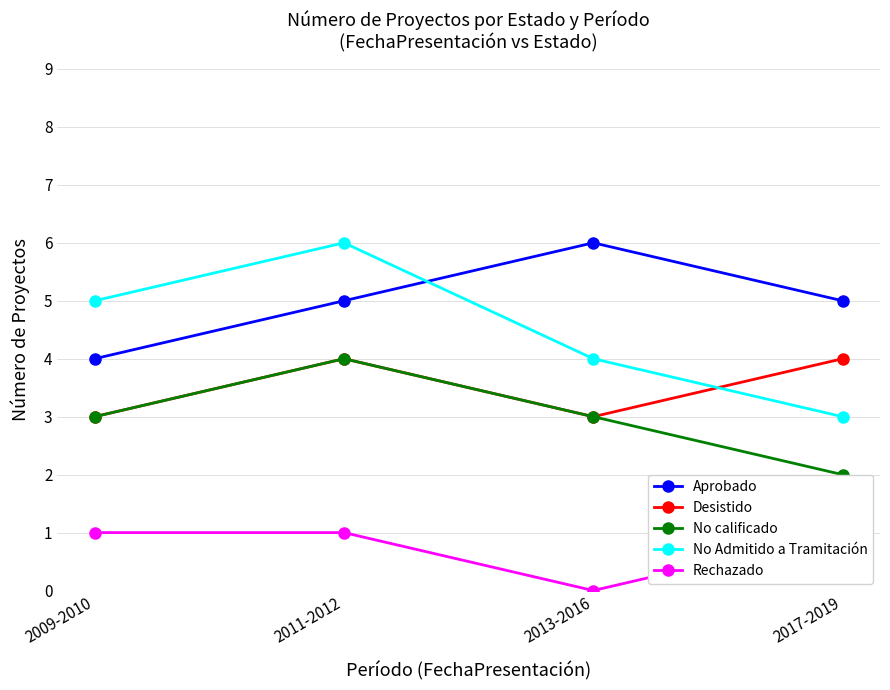

Reading left to right, transcribe all the data shown in this chart.

Aprobado: 2009-2010=4	2011-2012=5	2013-2016=6	2017-2019=5
Desistido: 2009-2010=3	2011-2012=4	2013-2016=3	2017-2019=4
No calificado: 2009-2010=3	2011-2012=4	2013-2016=3	2017-2019=2
No Admitido a Tramitación: 2009-2010=5	2011-2012=6	2013-2016=4	2017-2019=3
Rechazado: 2009-2010=1	2011-2012=1	2013-2016=0	2017-2019=1